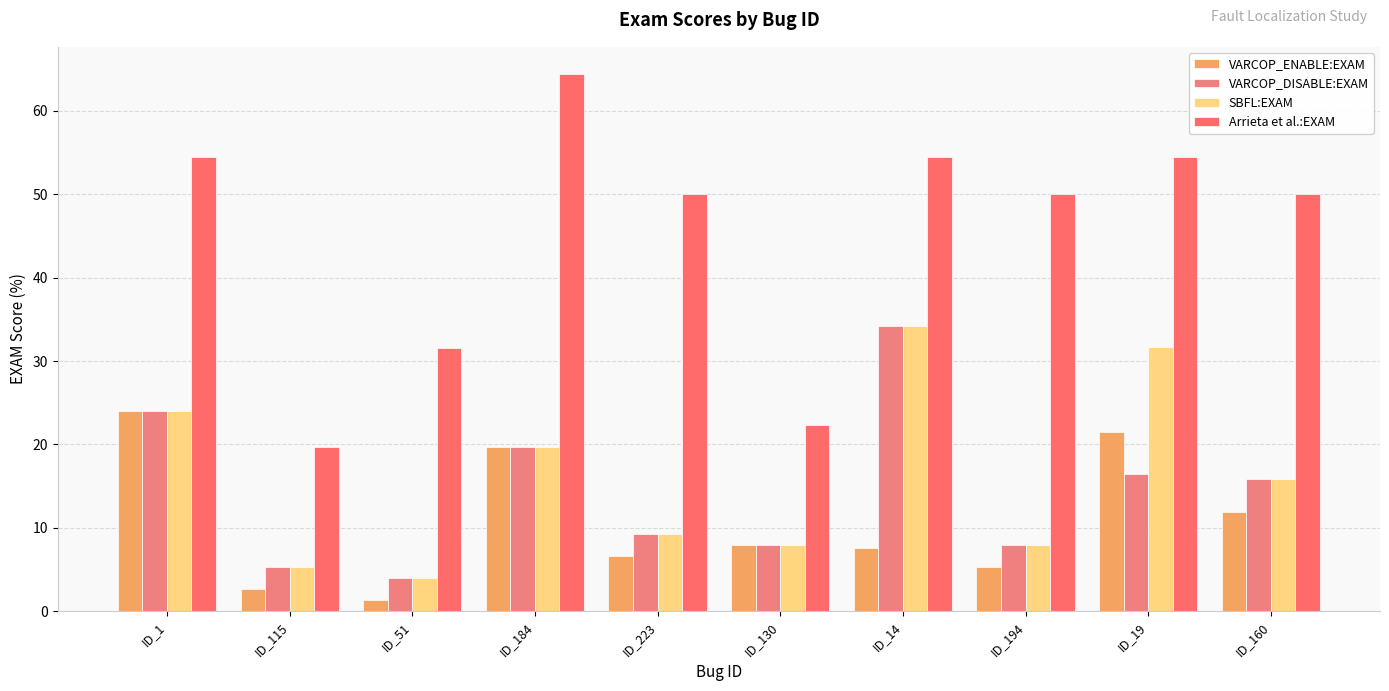

The value of VARCOP_DISABLE:EXAM at ID_160 is 15.8. True or false?

True